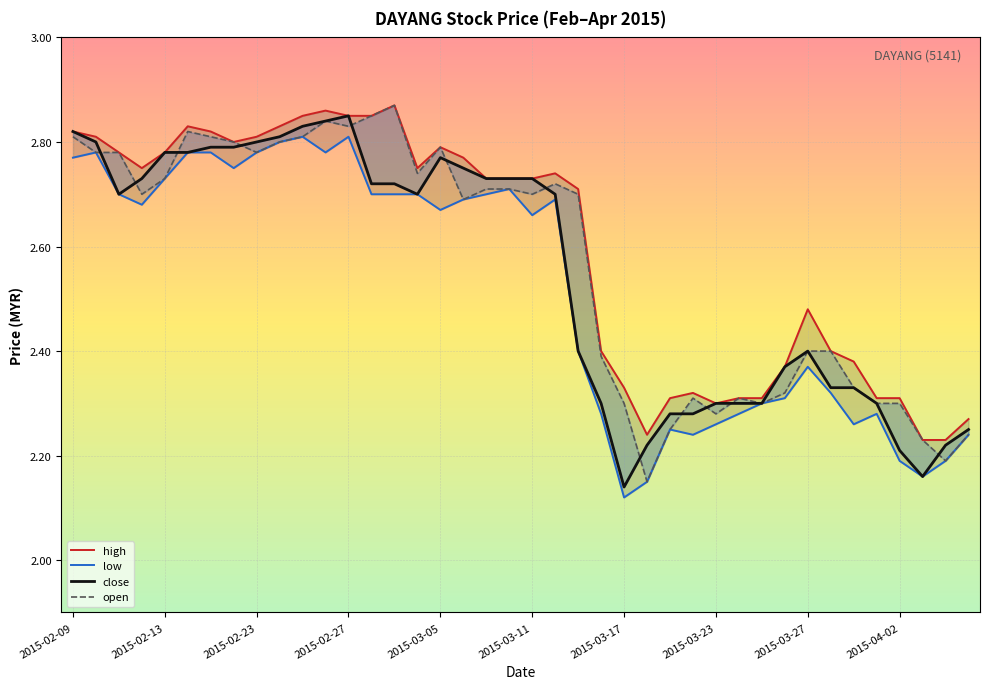

What is the total value across all series at 15?

10.9